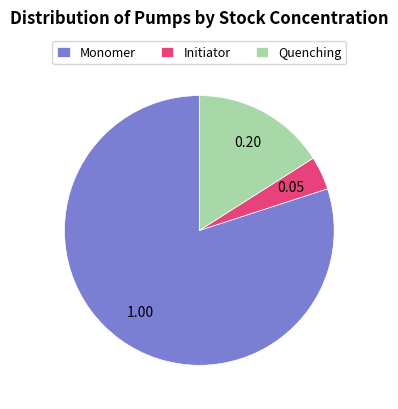

True or false: Monomer accounts for 68% of the total.

False